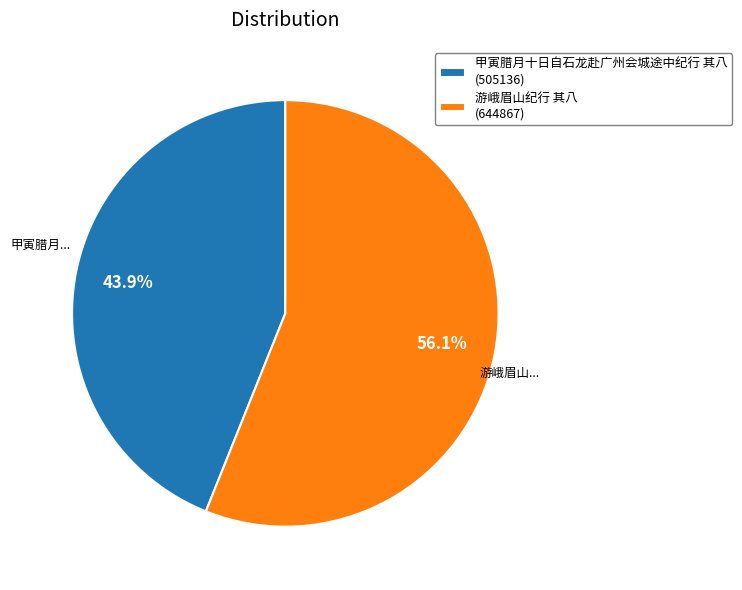

How much of the chart is everything except 甲寅腊月十日自石龙赴广州会城途中纪行 其八?

56.1%